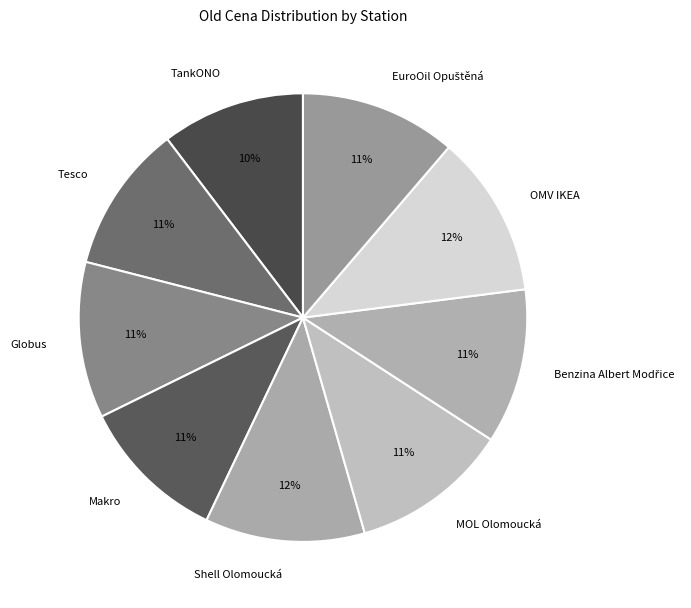

Approximately how many times larger is the value at Tesco compared to OMV IKEA?

0.9